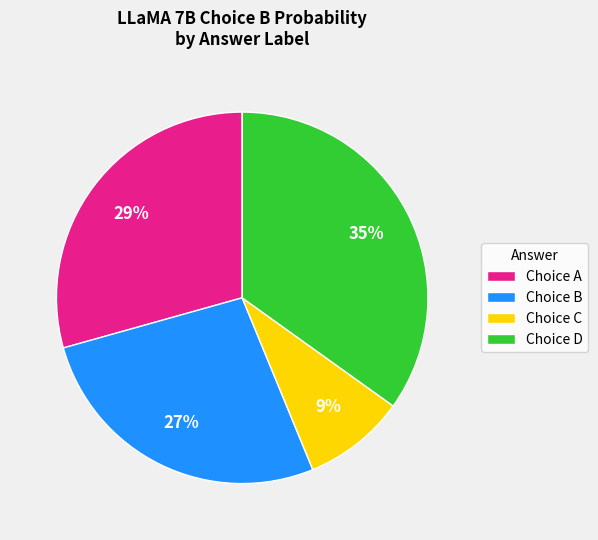

Approximately how many times larger is the value at Choice D compared to Choice A?

1.2